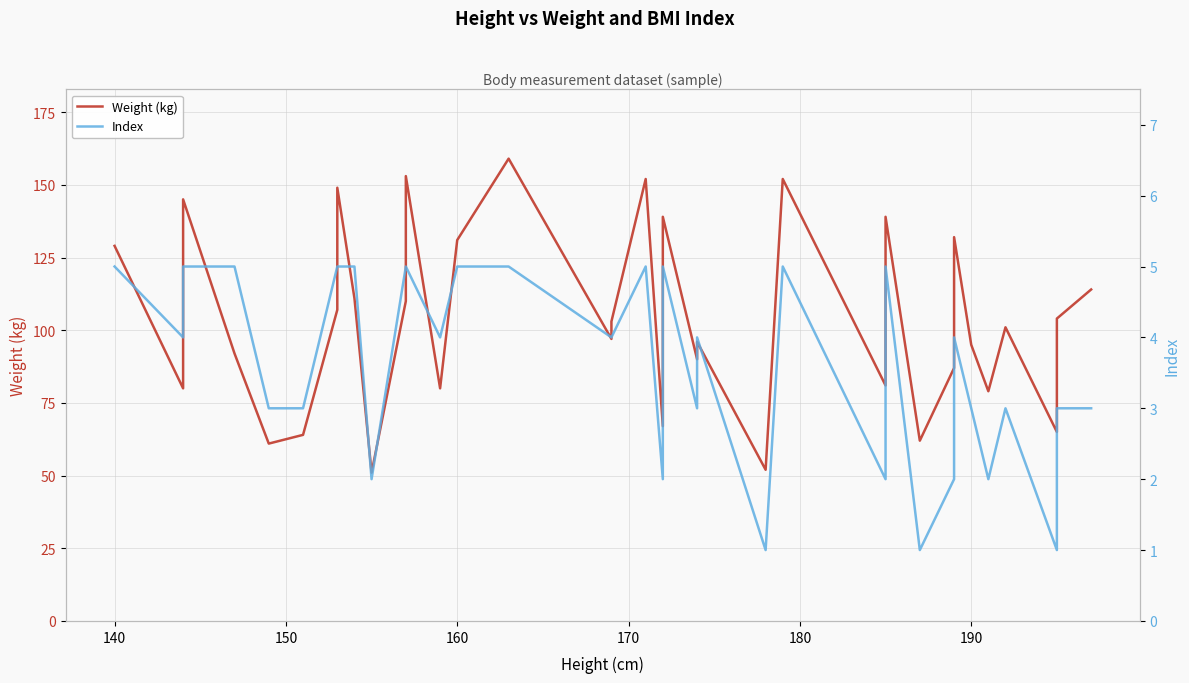

True or false: Index and Weight (kg) cross at least once.

False